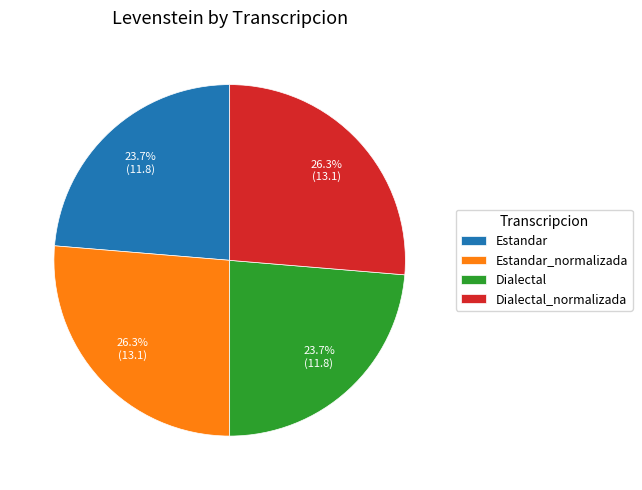

To the nearest percent, what percentage of the pie is Dialectal?

24%